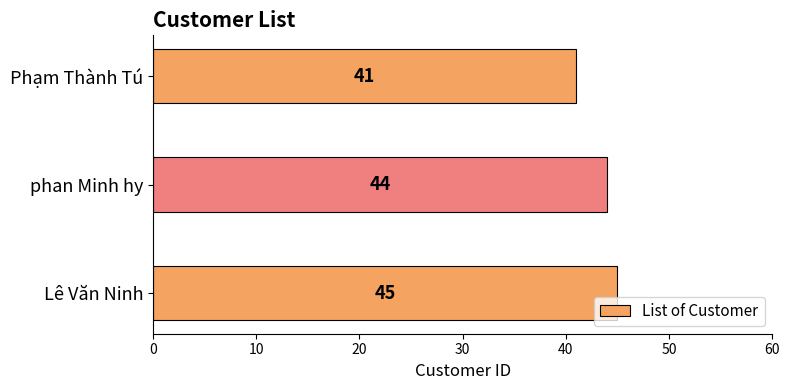

What is the average value?

43